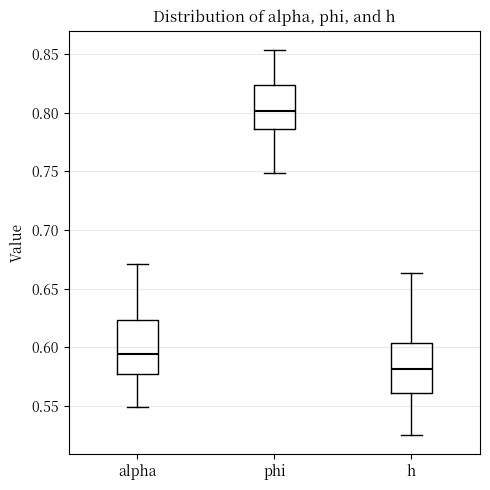

Which box's median line is the highest?

phi